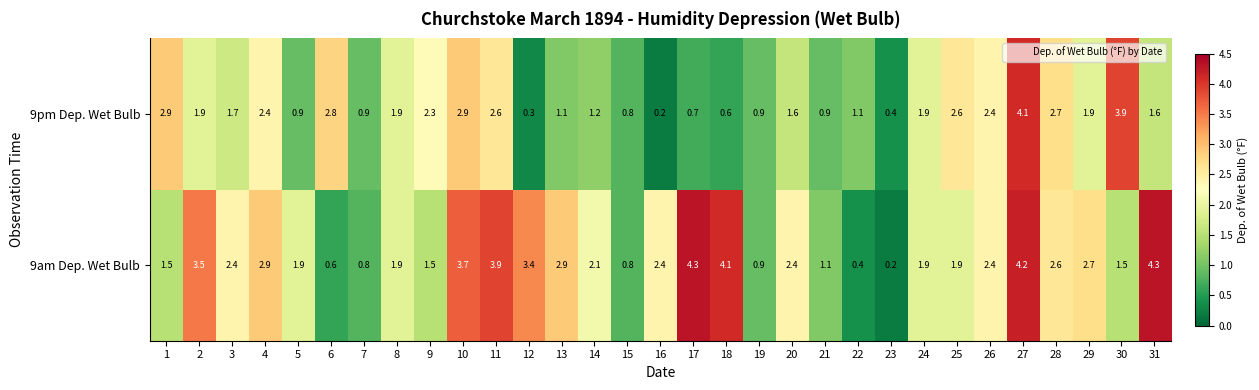

The value of 9pm Dep. Wet Bulb at 28 is 3.7. True or false?

False